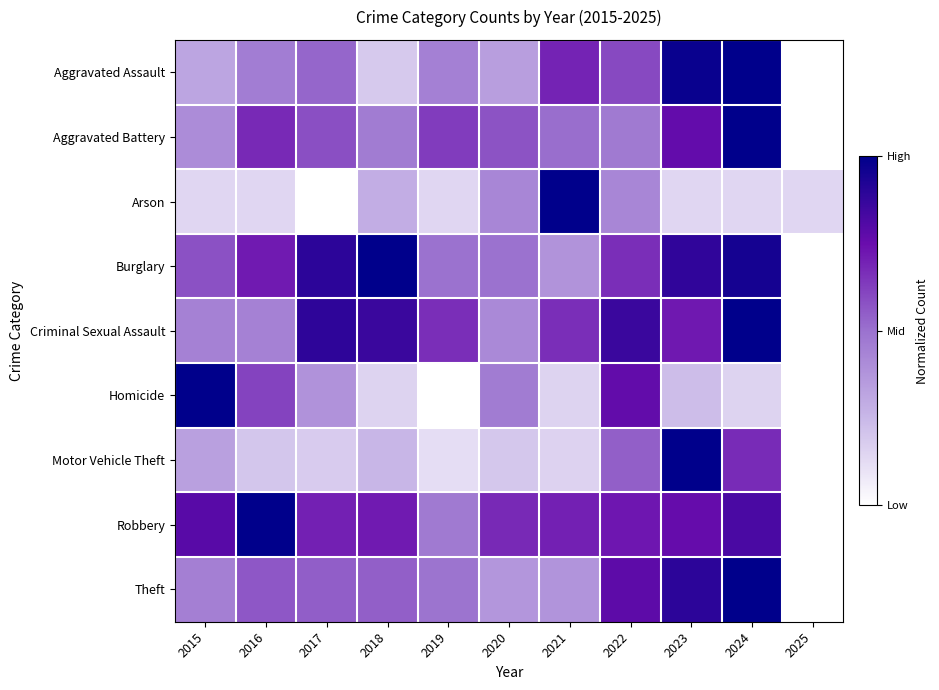

What is the greatest value displayed?

1.0